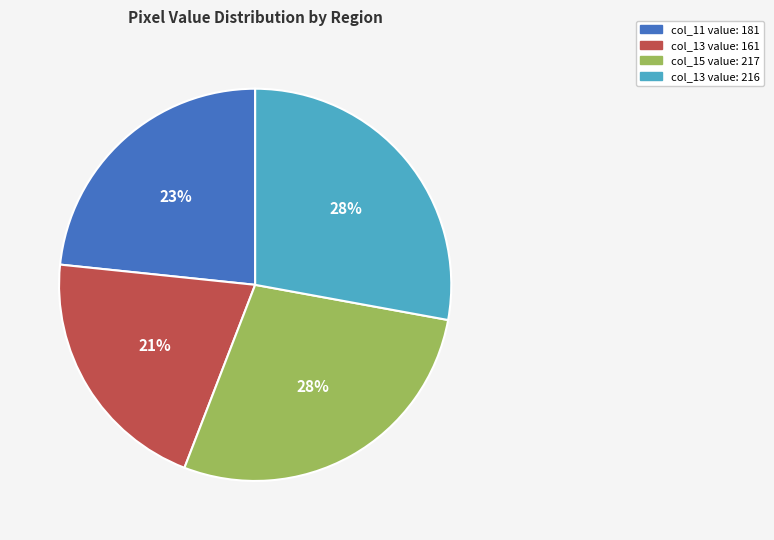

Does any single category account for the majority?

No